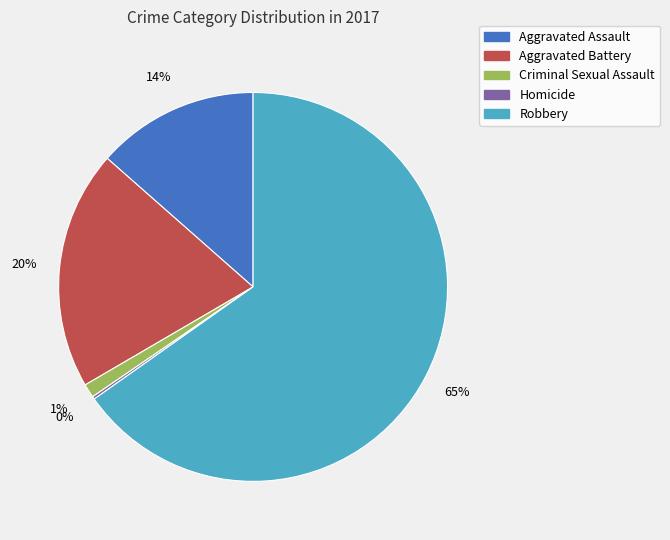

Approximately how many times larger is the value at Aggravated Assault compared to Aggravated Battery?

0.7